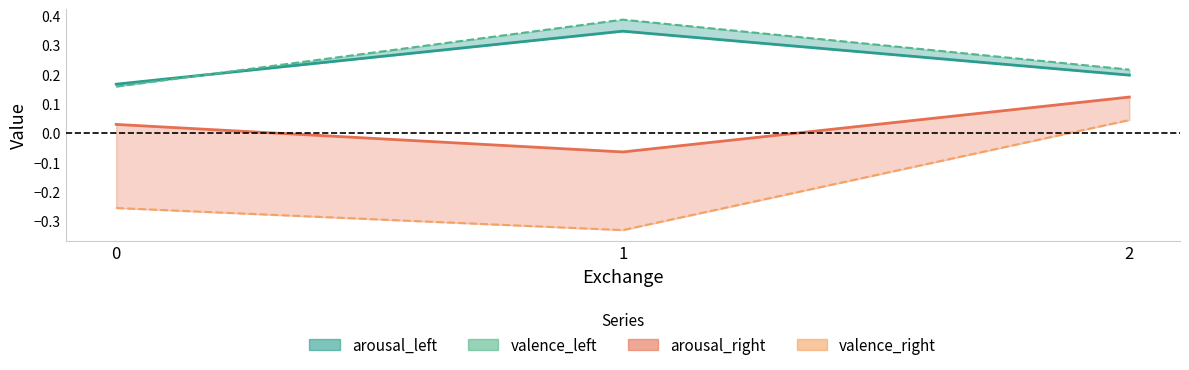

What is the value of the arousal_left point at the 1st from the left?

0.2